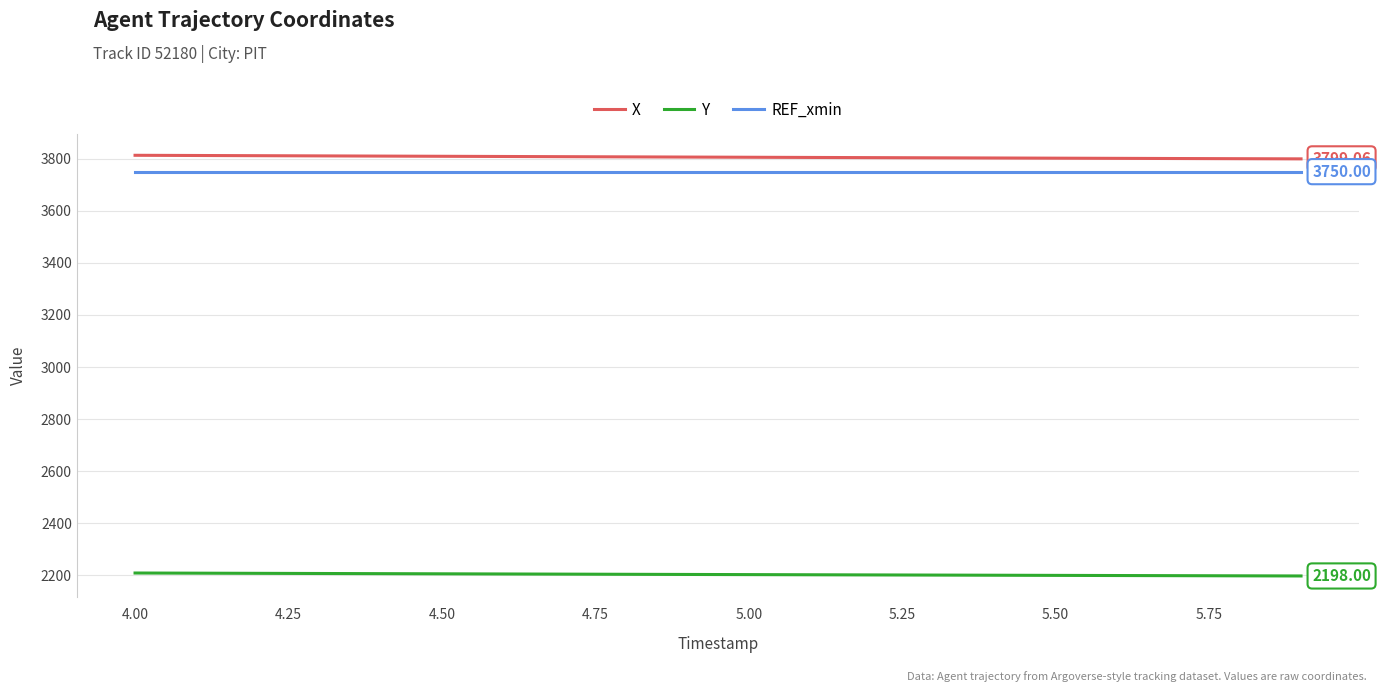

True or false: REF_xmin and Y intersect in this chart.

False